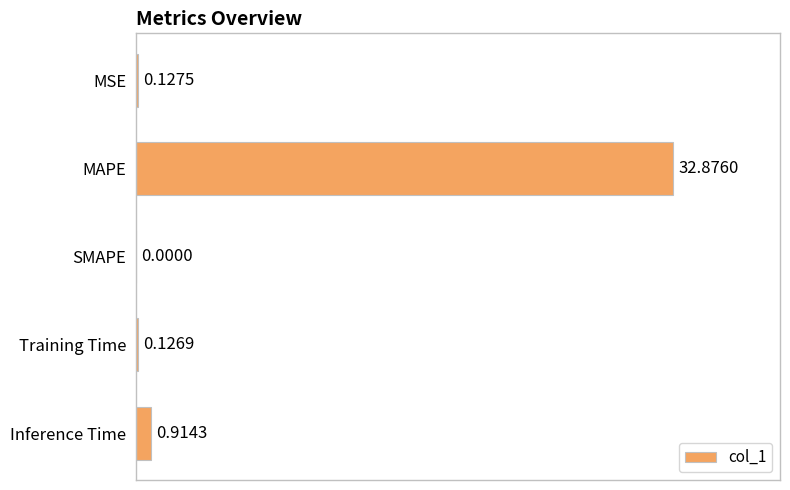

At which category does the chart reach its peak across all series?

MAPE